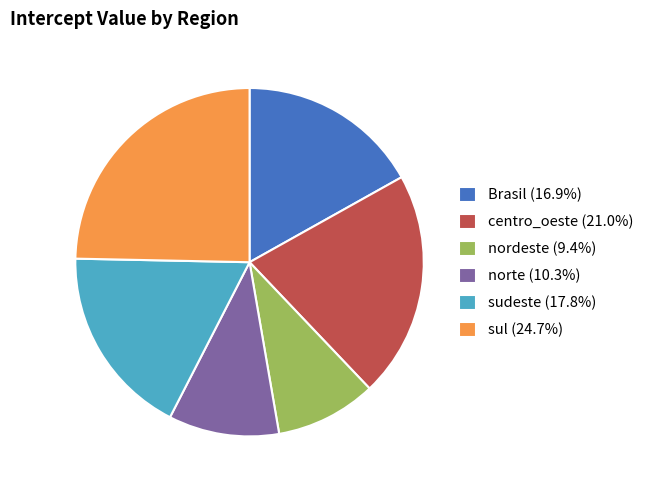

How many slices are in this pie chart?

6